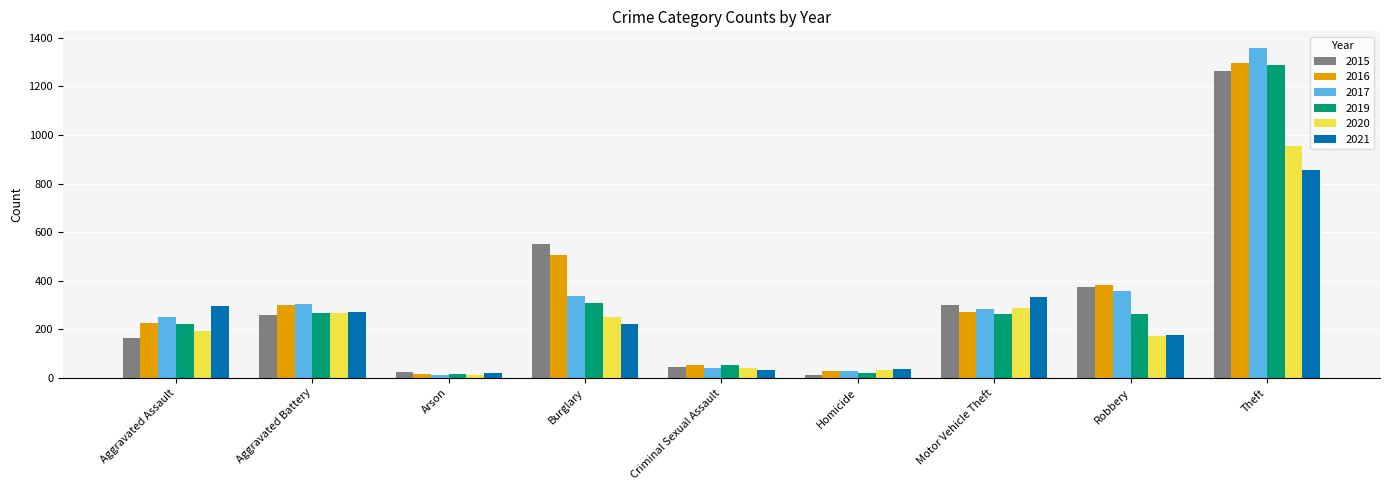

What is the greatest value displayed?

1359